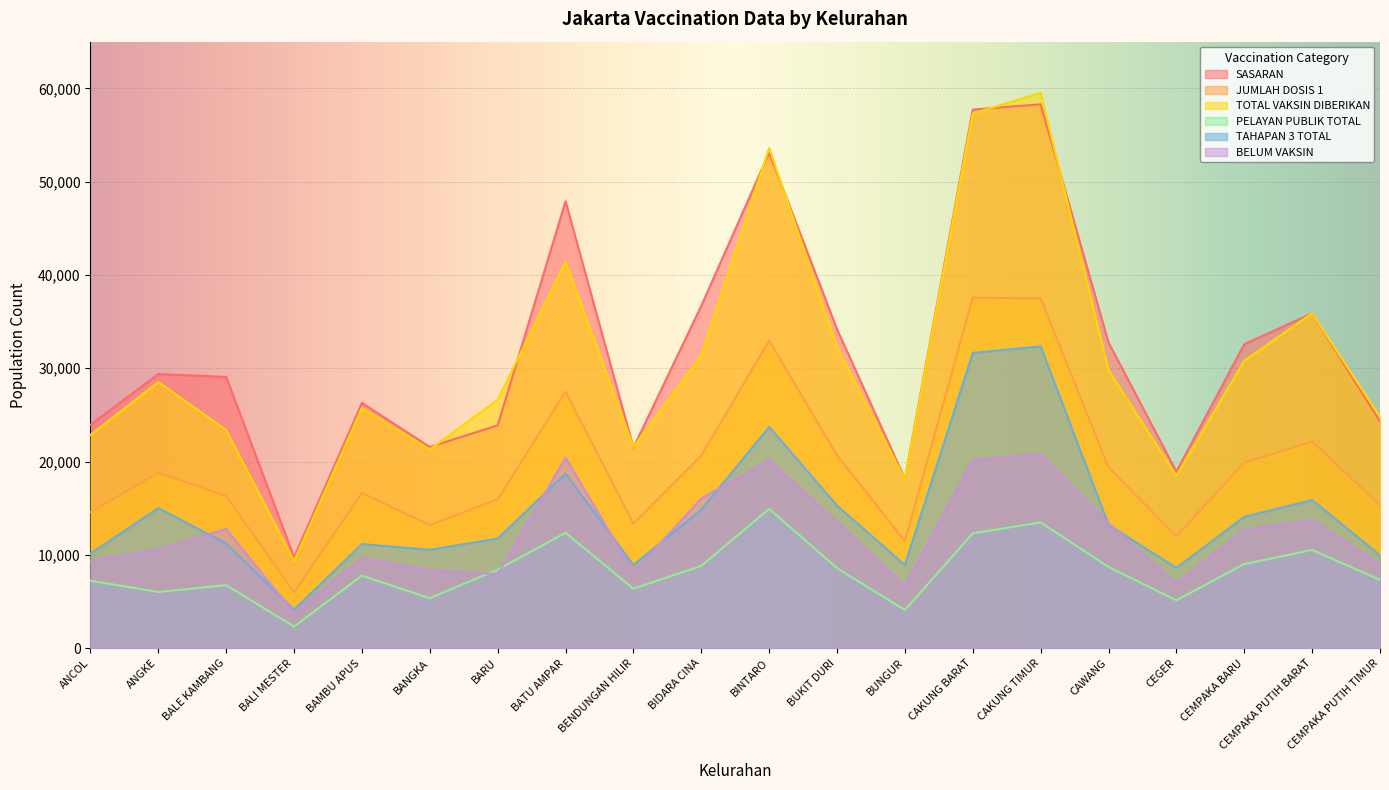

What is the sum of the PELAYAN PUBLIK TOTAL values at BALE KAMBANG and CEGER?

11897